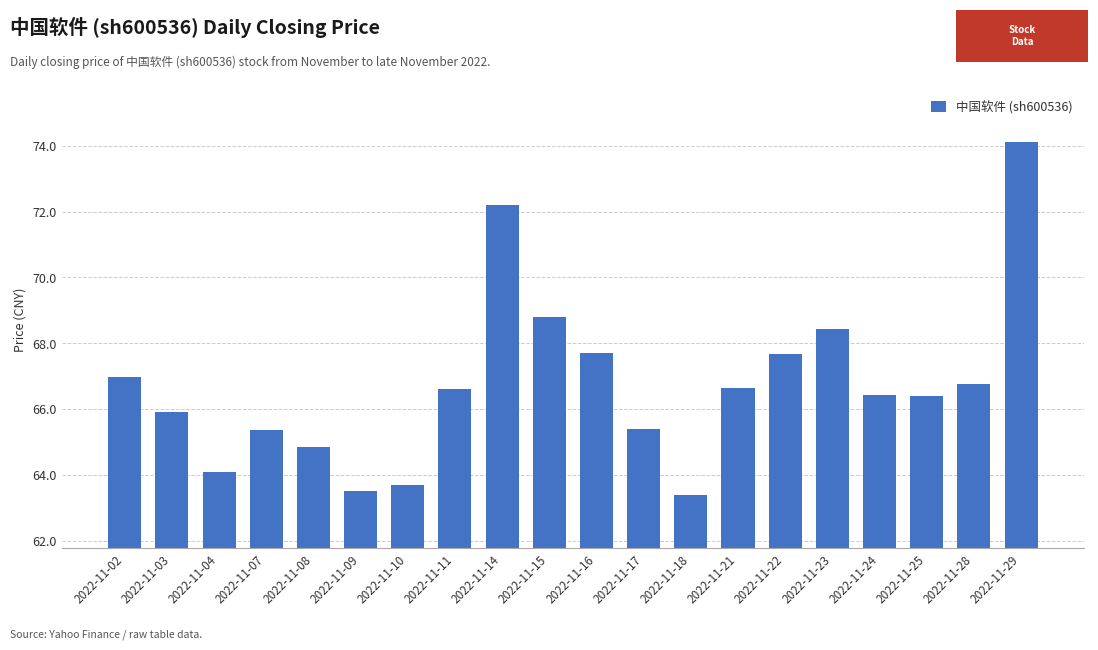

Which has a higher value, 2022-11-16 or 2022-11-25?

2022-11-16